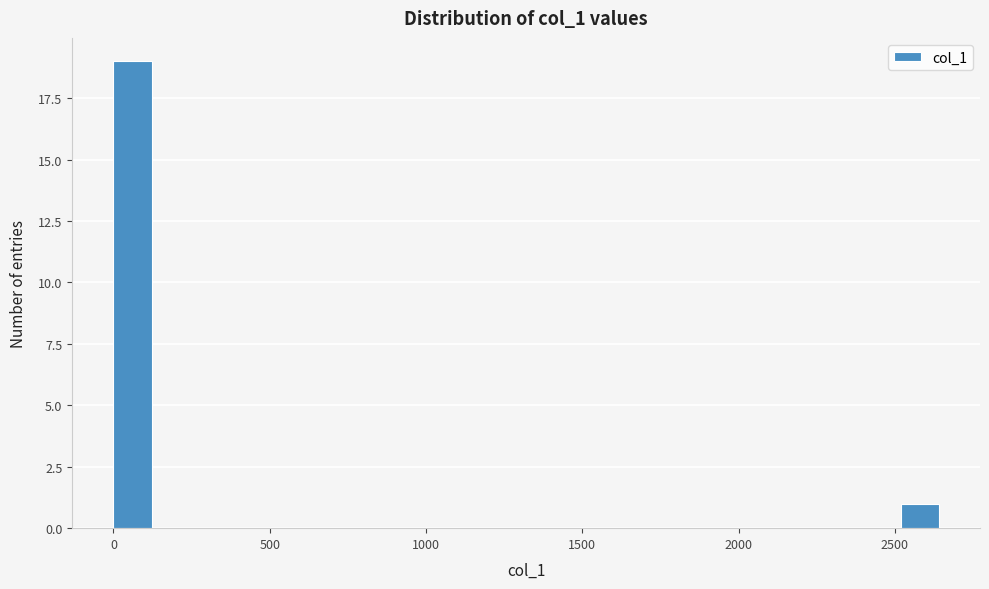

Read against the x-axis, roughly where is the centre of the tallest bar?

50